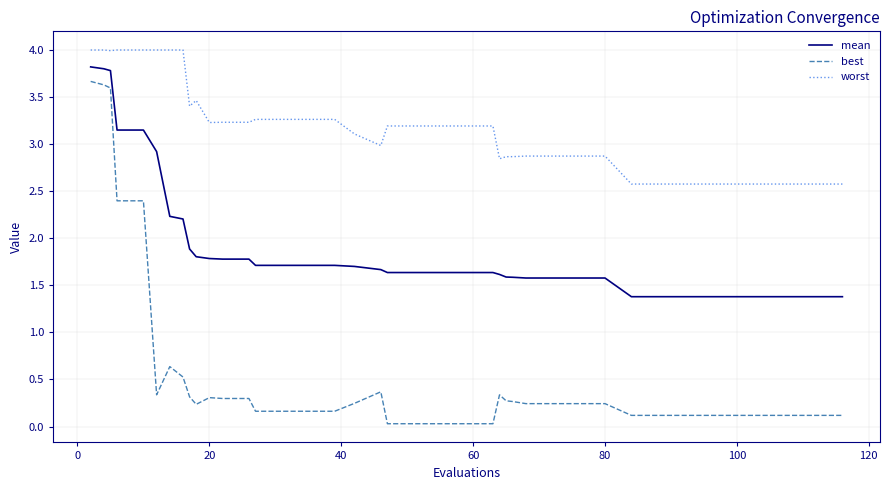

True or false: worst and mean cross at least once.

False